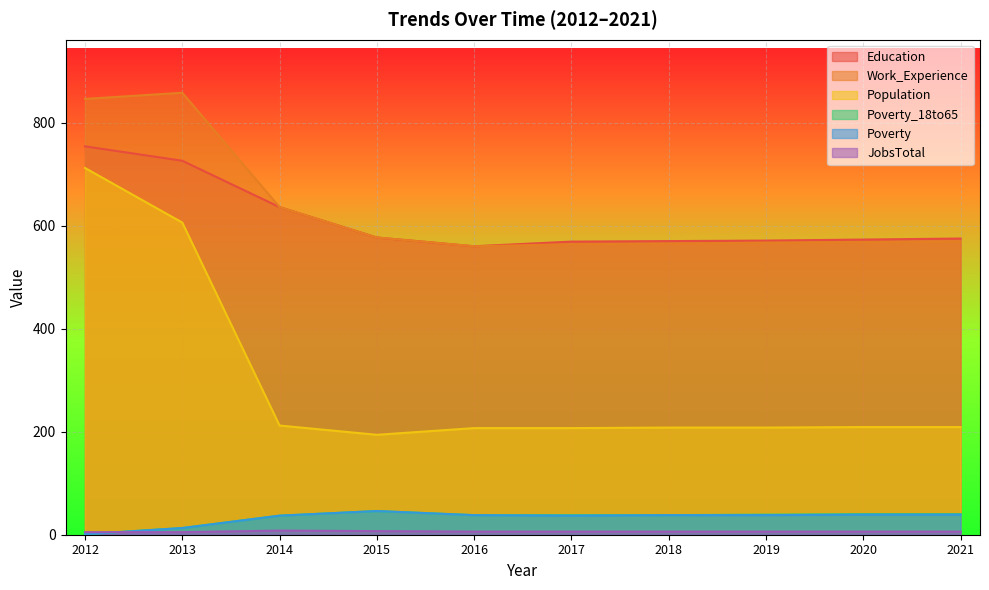

Between 2013 and 2021, which series saw the biggest shift?

Population